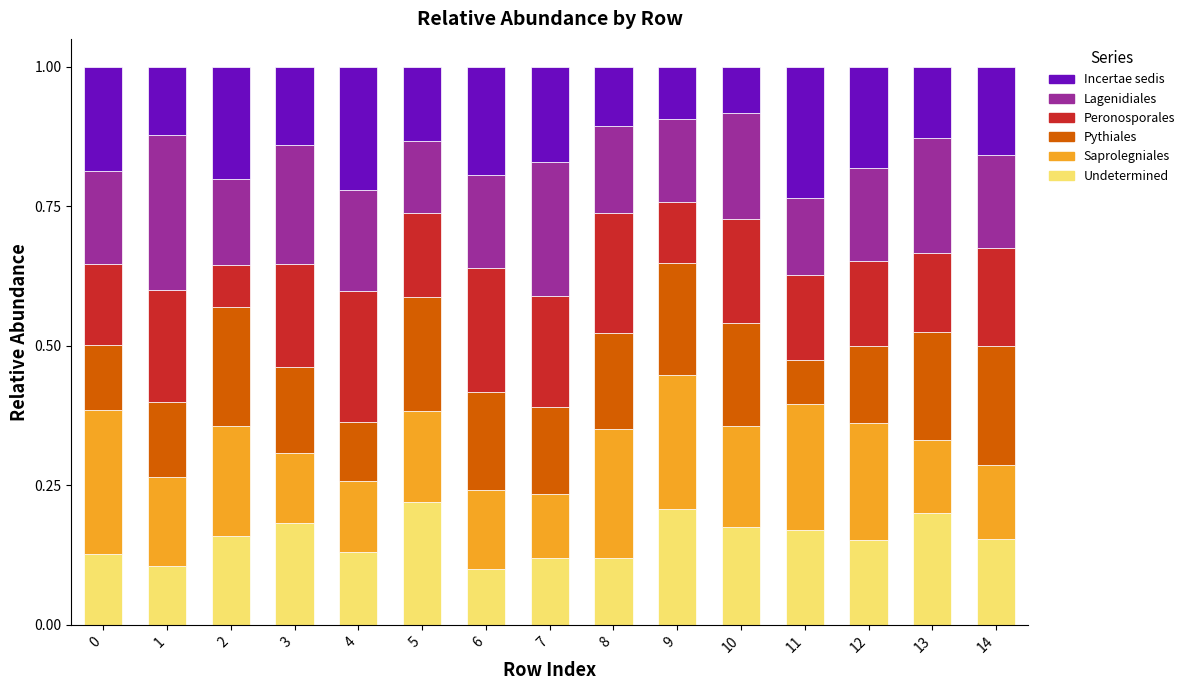

The value of Undetermined at 13 is 0.2. True or false?

True